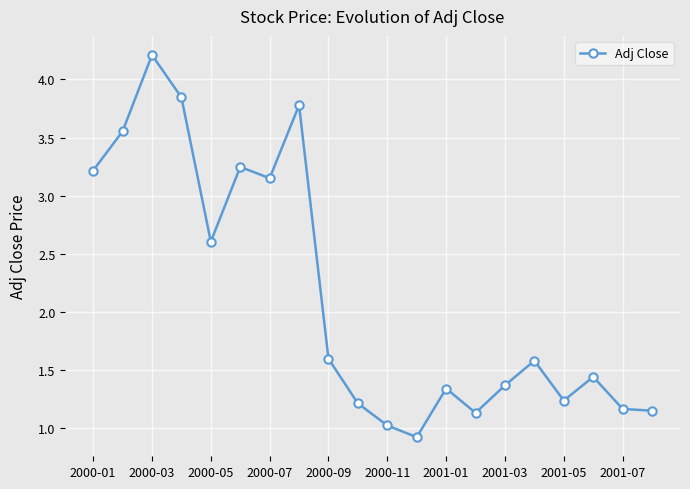

How many interior local peaks (higher than both neighbors) does the data have?

6